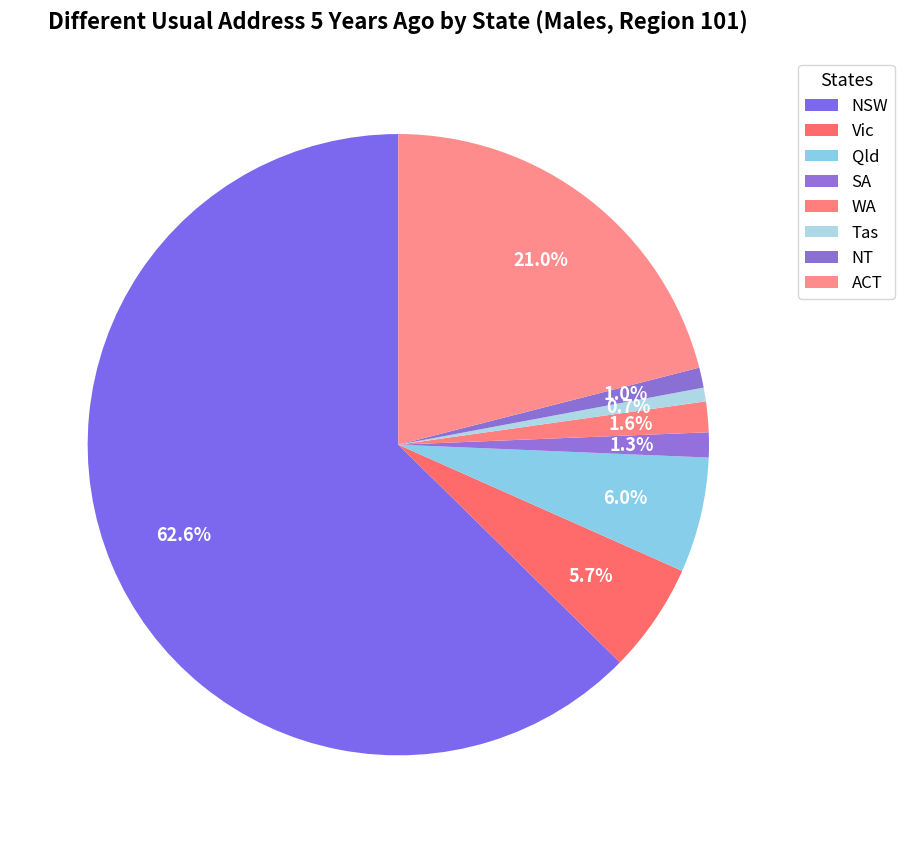

Approximately how many times larger is the value at WA compared to ACT?

0.1